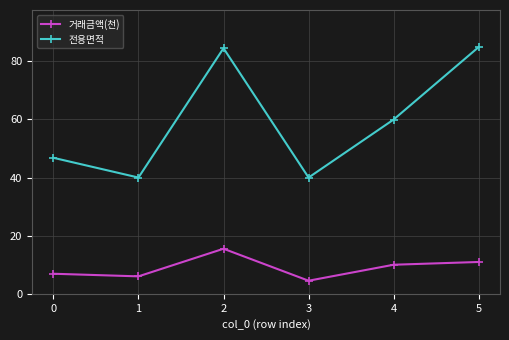

True or false: 전용면적 and 거래금액(천) cross at least once.

False